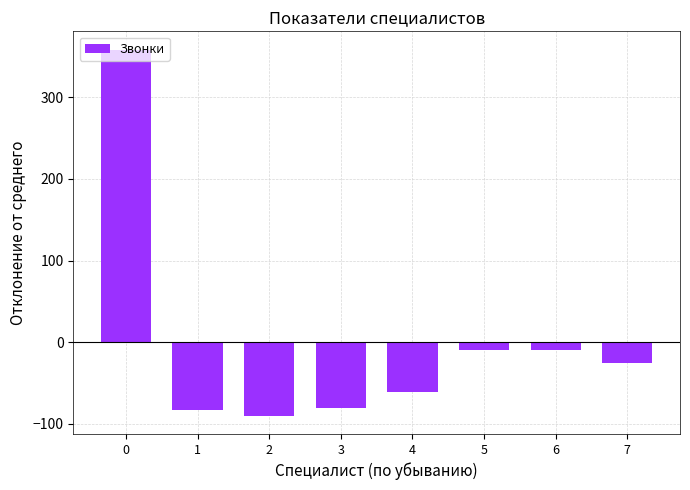

What is the greatest value displayed?

358.1